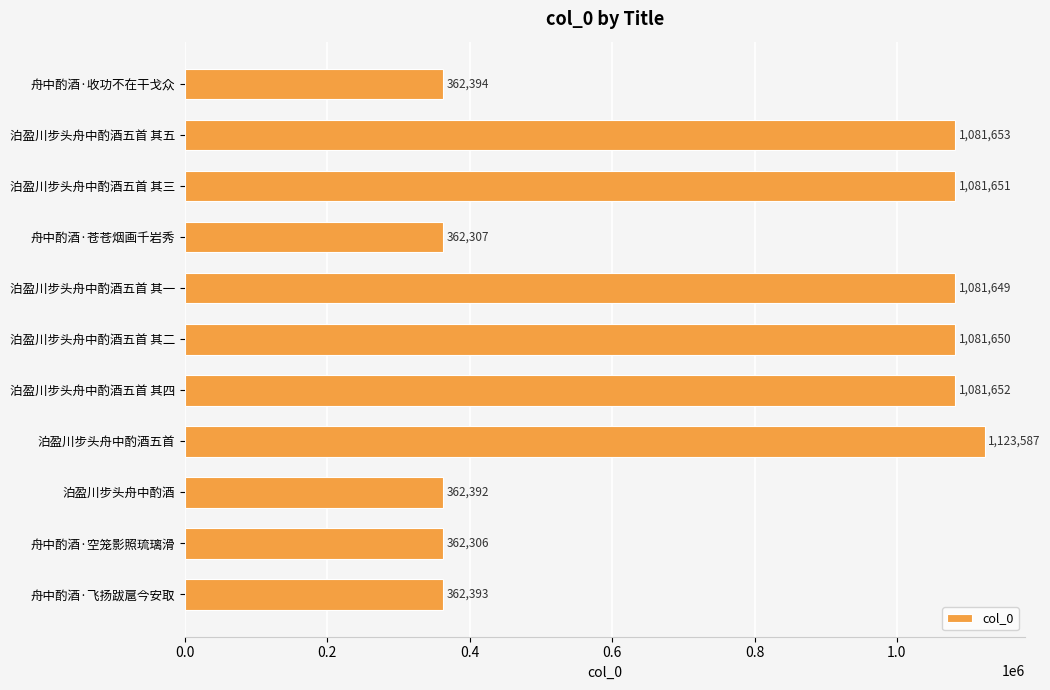

Rank the categories by value from lowest to highest.

舟中酌酒·空笼影照琉璃滑, 舟中酌酒·苍苍烟画千岩秀, 泊盈川步头舟中酌酒, 舟中酌酒·飞扬跋扈今安取, 舟中酌酒·收功不在干戈众, 泊盈川步头舟中酌酒五首 其一, 泊盈川步头舟中酌酒五首 其二, 泊盈川步头舟中酌酒五首 其三, 泊盈川步头舟中酌酒五首 其四, 泊盈川步头舟中酌酒五首 其五, 泊盈川步头舟中酌酒五首